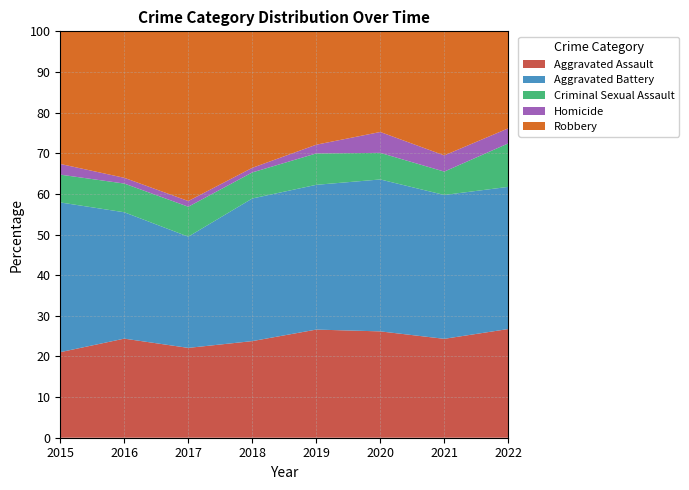

What is the total value across all series at 2021?

100.0